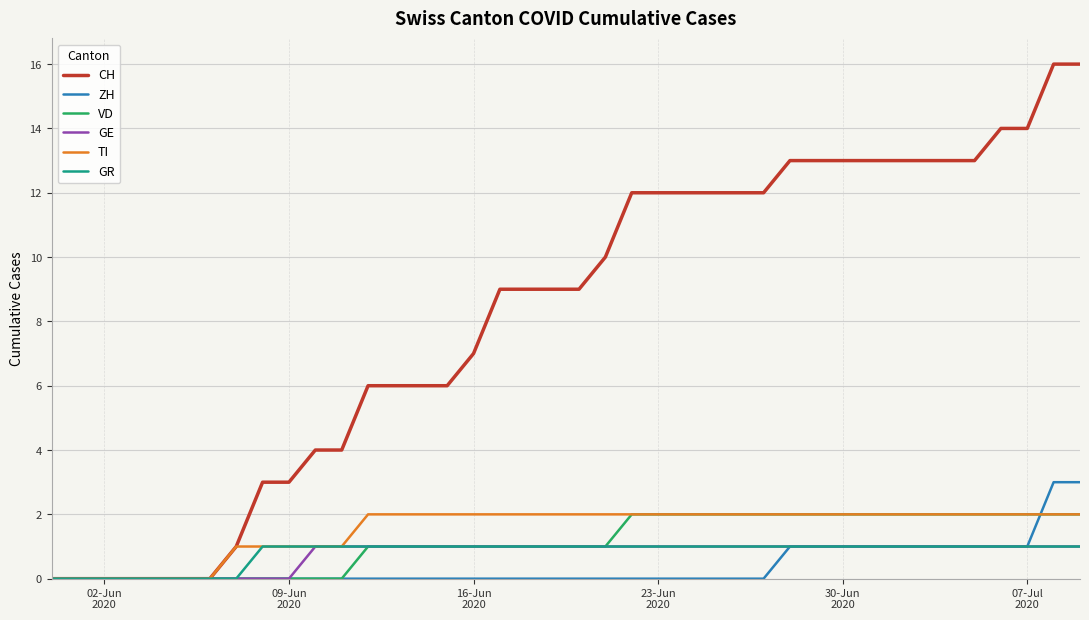

What is the greatest value displayed?

16